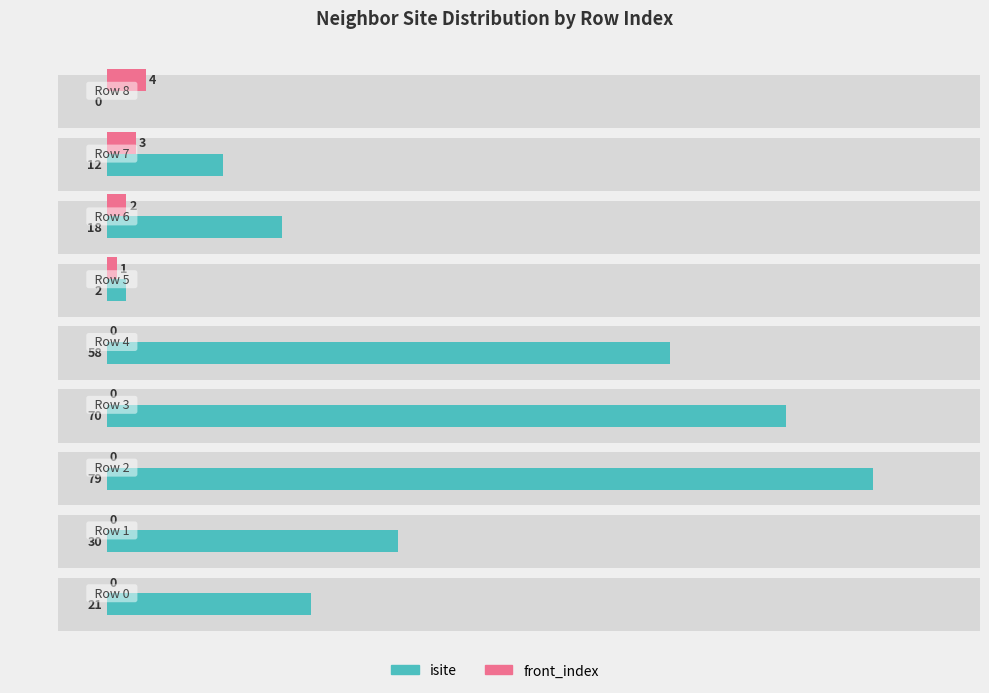

List the series in order of their overall mean, highest first.

isite, front_index